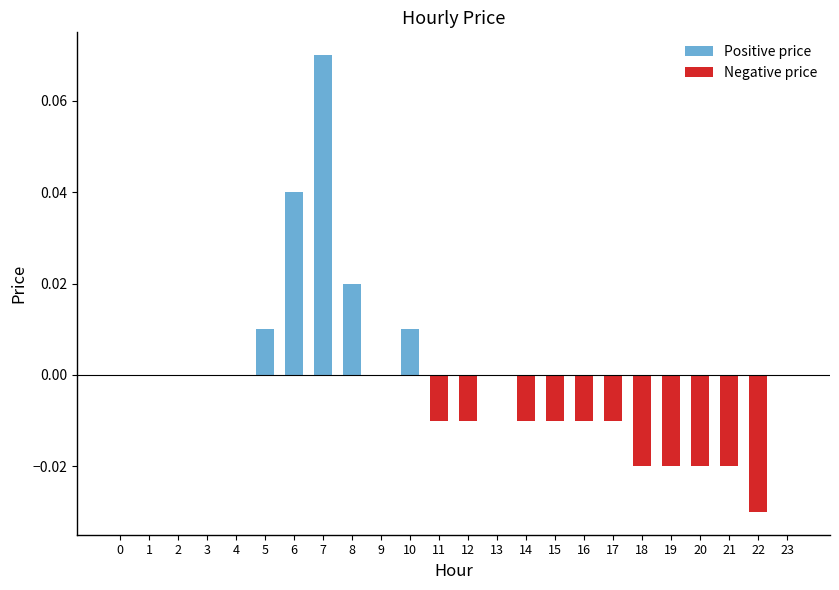

Reading left to right, what are all the values shown in this chart?

Positive price: 0=0.0	1=0.0	2=0.0	3=0.0	4=0.0	5=0.0	6=0.0	7=0.1	8=0.0	9=0.0	10=0.0	11=0.0	12=0.0	13=0.0	14=0.0	15=0.0	16=0.0	17=0.0	18=0.0	19=0.0	20=0.0	21=0.0	22=0.0	23=0.0
Negative price: 0=0.0	1=0.0	2=0.0	3=0.0	4=0.0	5=0.0	6=0.0	7=0.0	8=0.0	9=0.0	10=0.0	11=-0.0	12=-0.0	13=0.0	14=-0.0	15=-0.0	16=-0.0	17=-0.0	18=-0.0	19=-0.0	20=-0.0	21=-0.0	22=-0.0	23=0.0